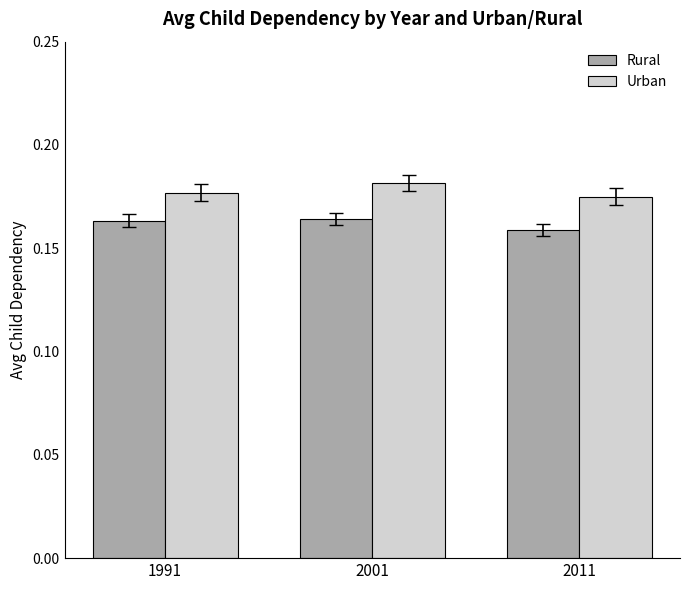

Count the Urban values in the range 0 to 1.

3